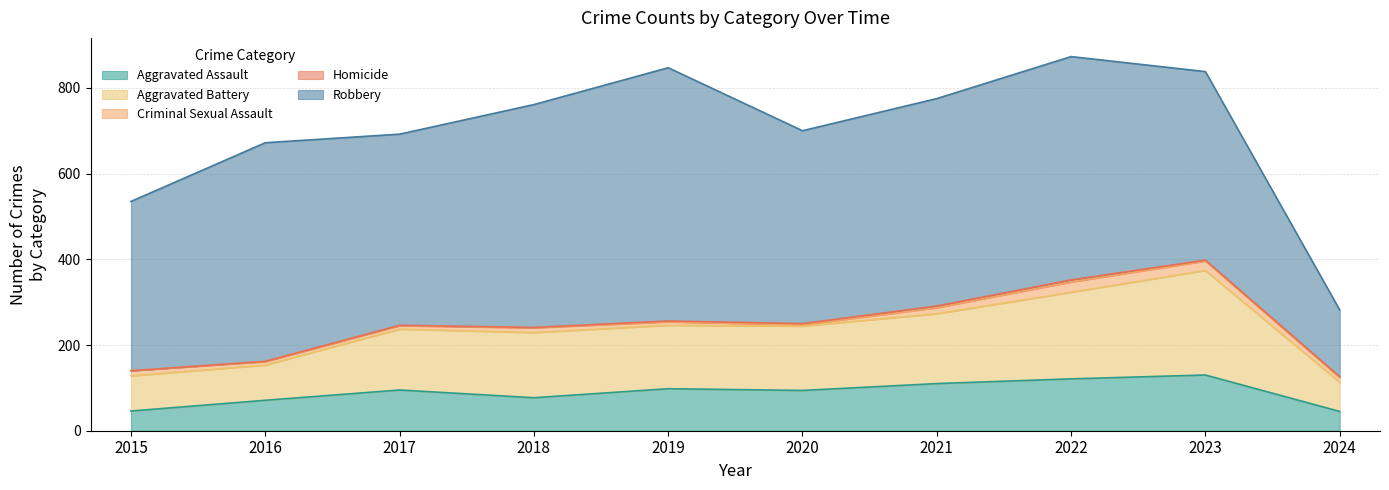

List the series in order of their peak value, highest first.

Robbery, Aggravated Battery, Aggravated Assault, Criminal Sexual Assault, Homicide